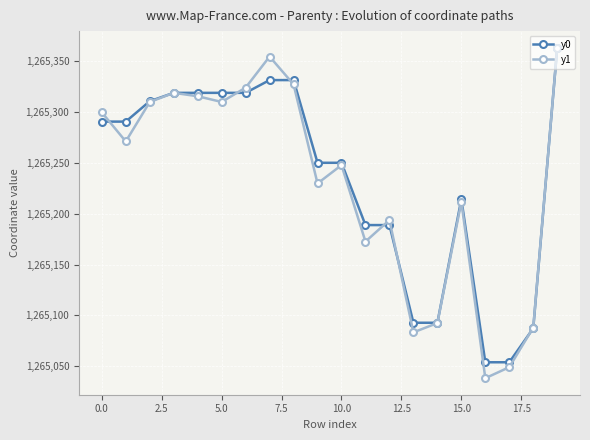

What is the minimum value shown in the chart?

1265038.3